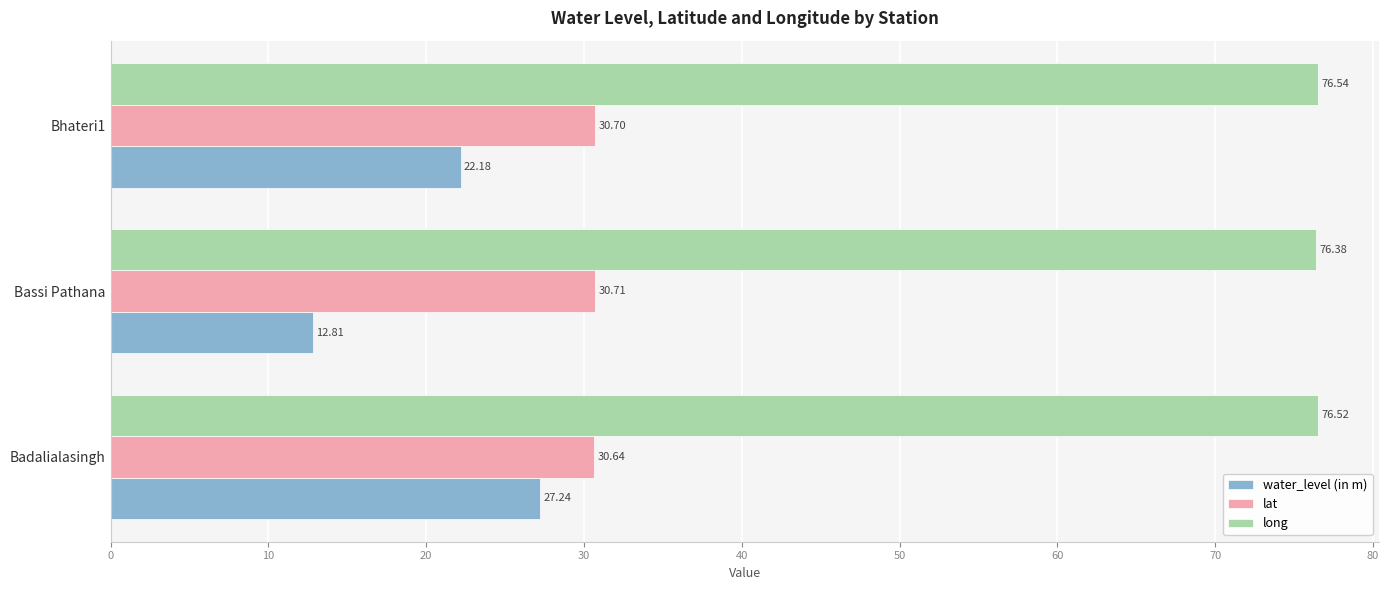

Count the lat values in the range 30 to 31.

3